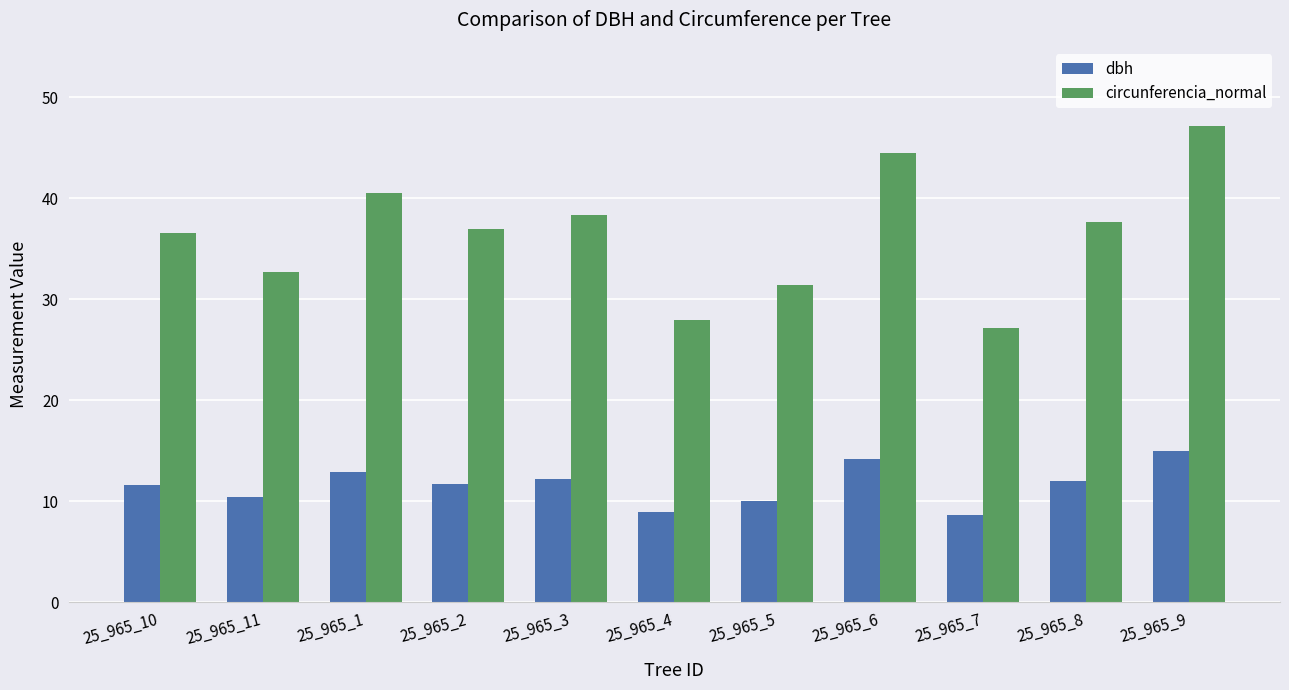

How many bars are there in total?

22